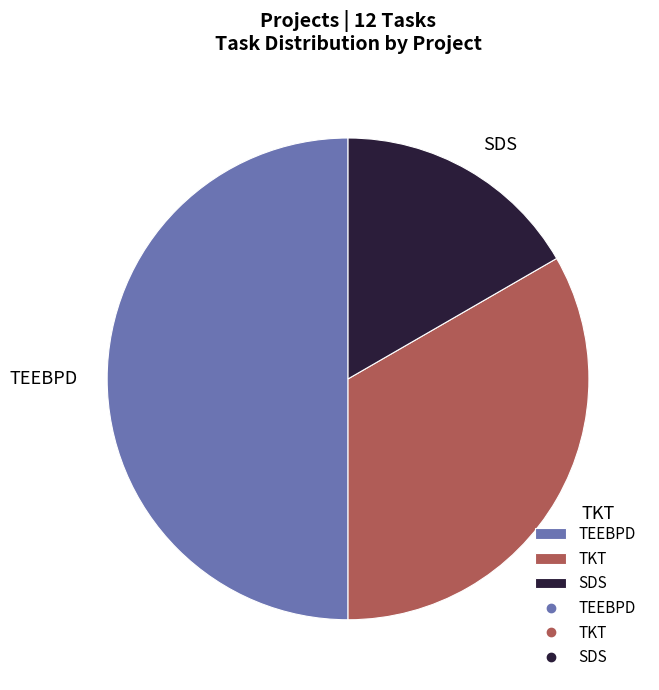

The SDS slice represents 17% of the pie. True or false?

True